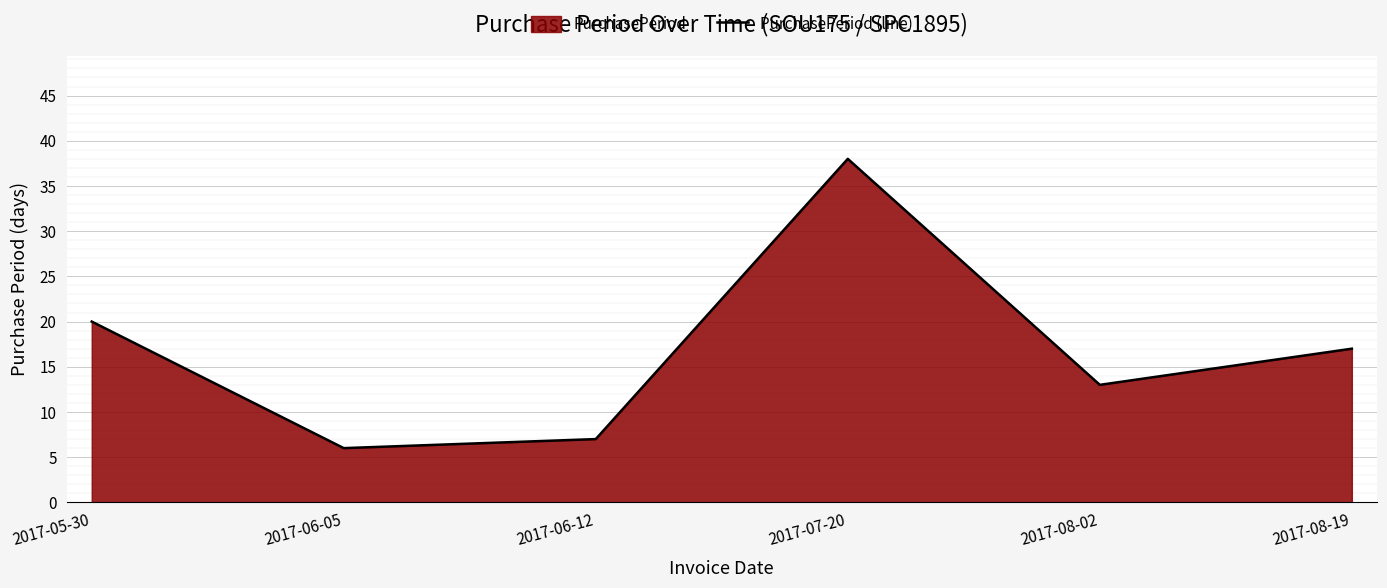

What is the difference between the maximum and second lowest values?

31